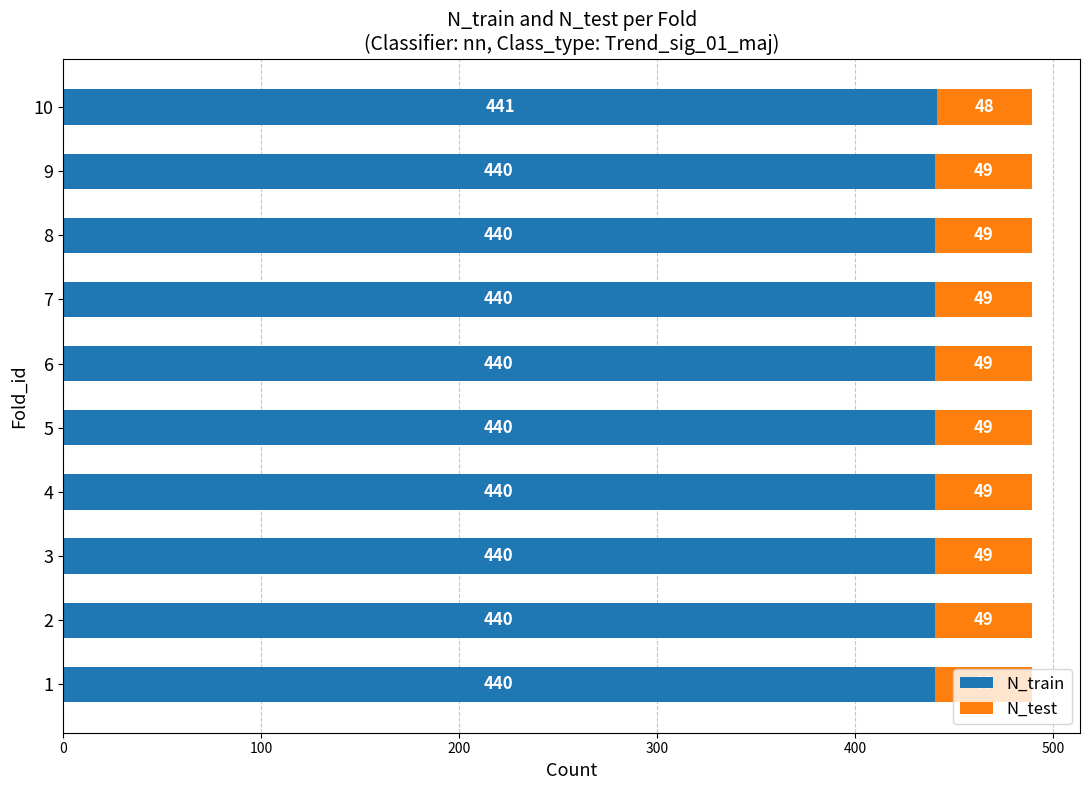

The N_train series shows 440 at 5. True or false?

True